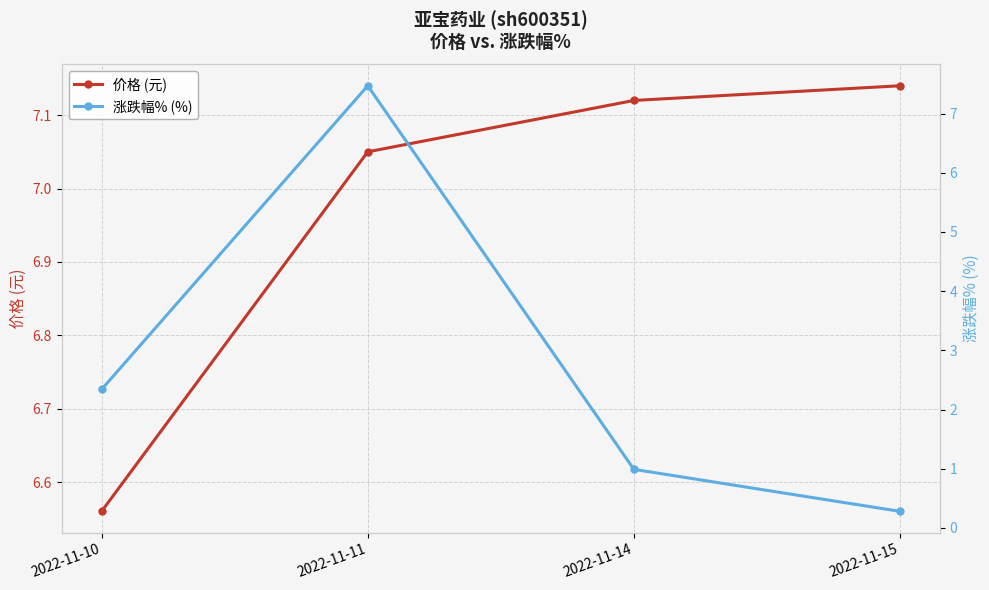

How many interior local peaks does the 涨跌幅% (%) series have?

1